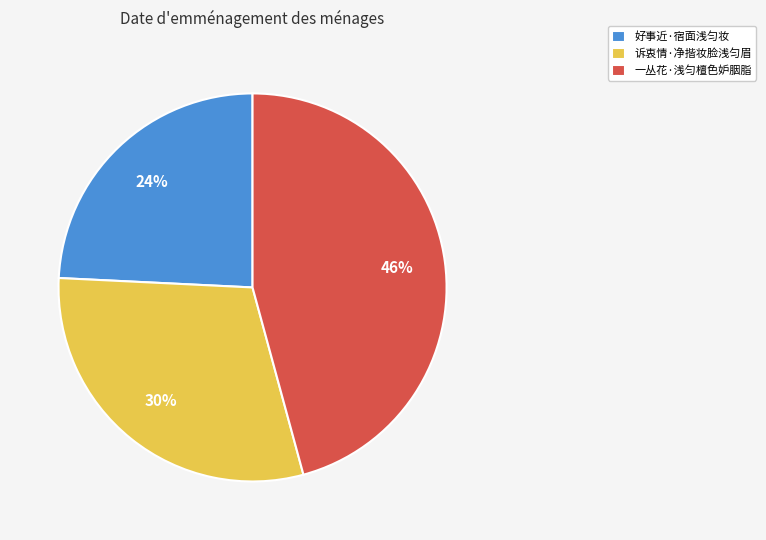

To the nearest percent, what is the difference between the 好事近·宿面浅匀妆 and 诉衷情·净揩妆脸浅匀眉 slice percentages?

6%